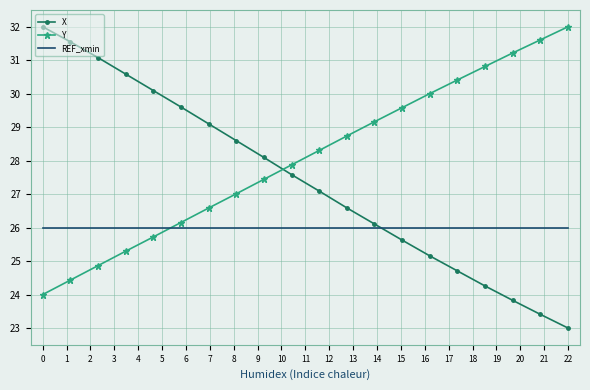

Which series ends up on top after the final intersection of Y and REF_xmin?

Y